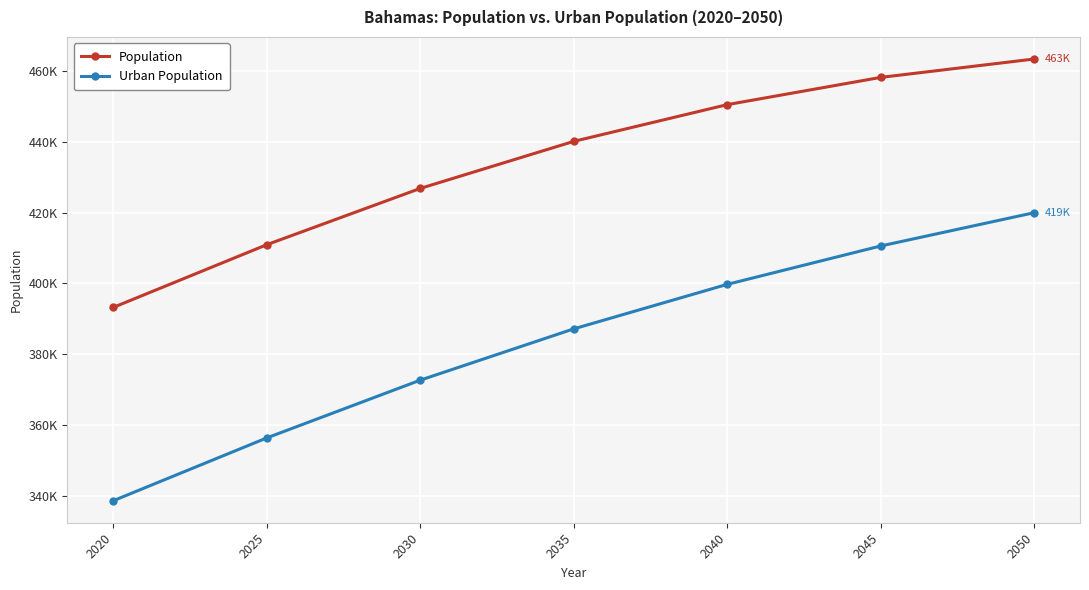

Reading left to right, what are all the values shown in this chart?

Population: 2020=393244	2025=410932	2030=426813	2035=440087	2040=450453	2045=458141	2050=463333
Urban Population: 2020=338674	2025=356391	2030=372691	2035=387162	2040=399720	2045=410554	2050=419945